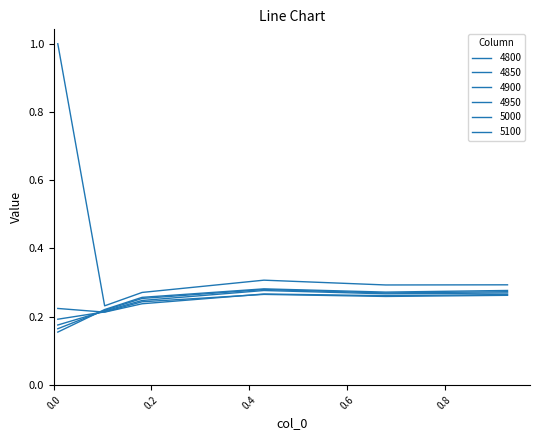

What is the minimum value for 4800?

0.2